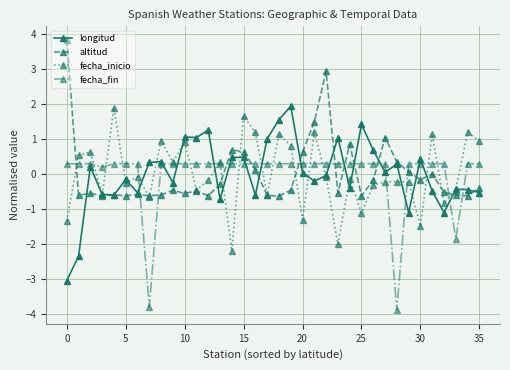

What is the maximum value shown in the chart?

3.8